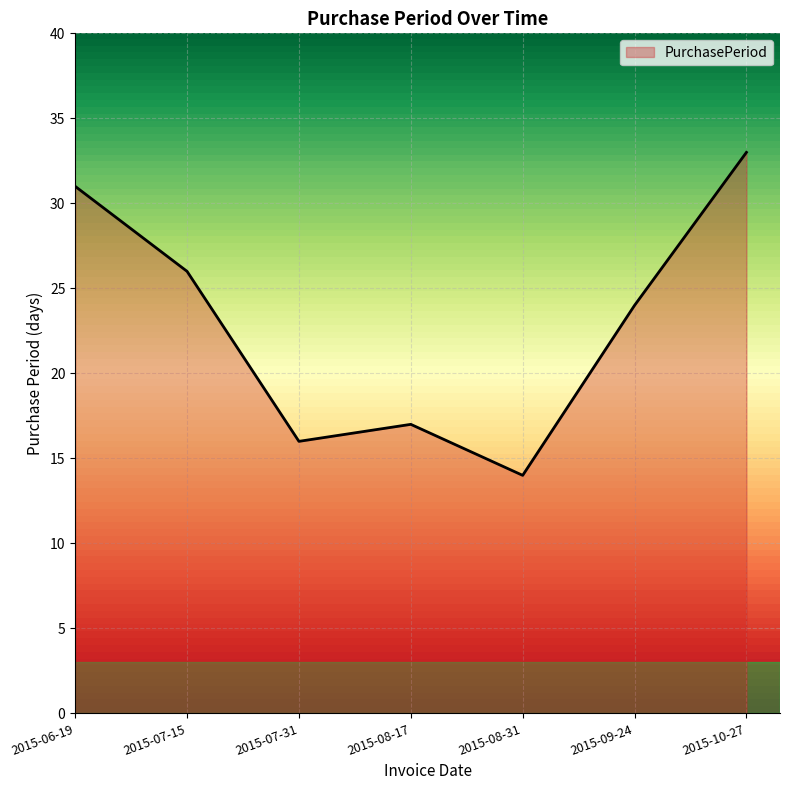

Reading right to left, what are all the values shown in this chart?

2015-10-27=33	2015-09-24=24	2015-08-31=14	2015-08-17=17	2015-07-31=16	2015-07-15=26	2015-06-19=31